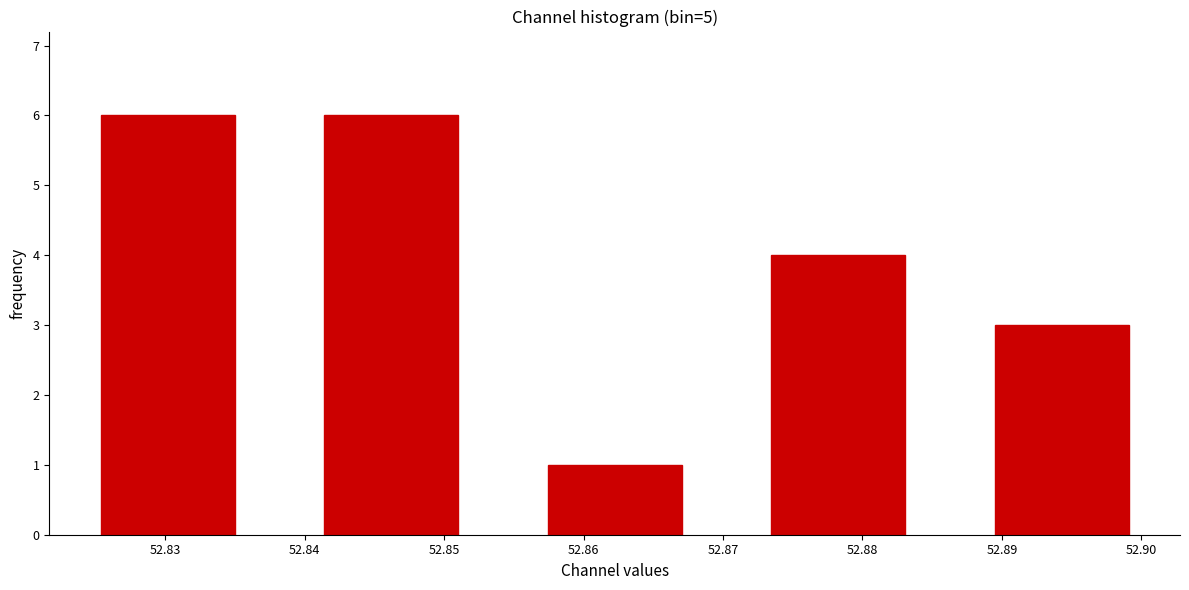

Reading left to right, list every bar in this chart as the range it spans on the x-axis followed by its height. Neither the bar edges nor the heights are printed on the chart, so give them approximately, as read against the axes.

52.822 to 52.838: 6
52.838 to 52.854: 6
52.854 to 52.870: 1
52.870 to 52.886: 4
52.886 to 52.902: 3